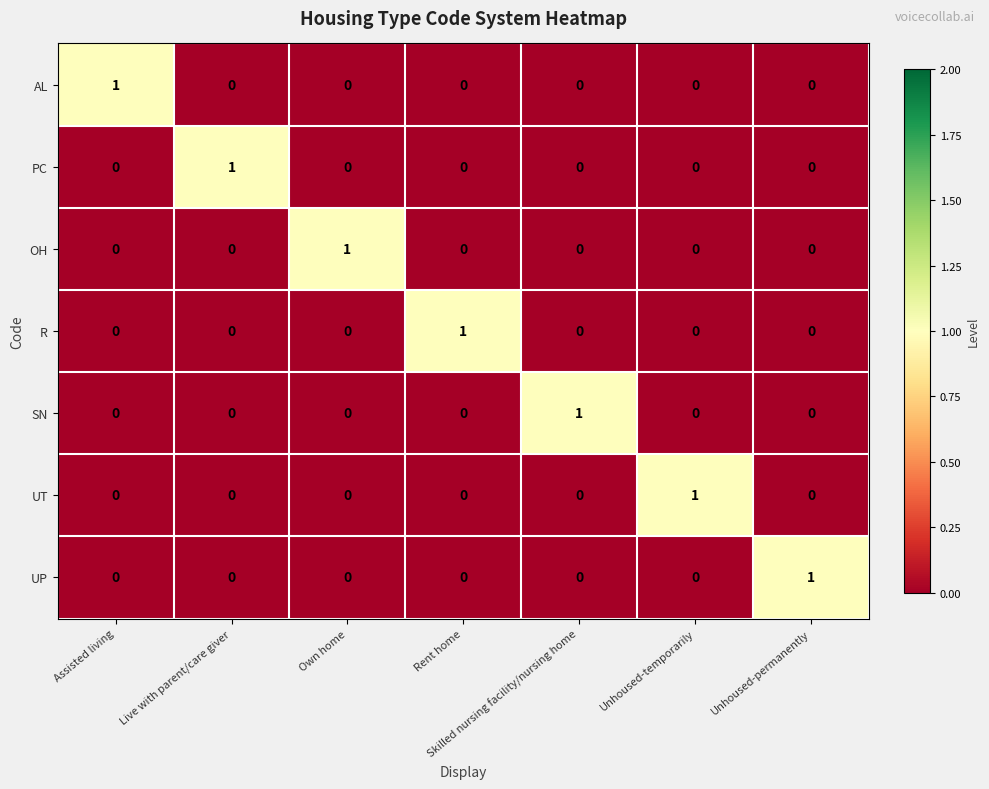

At how many categories does at least one series exceed 0?

7